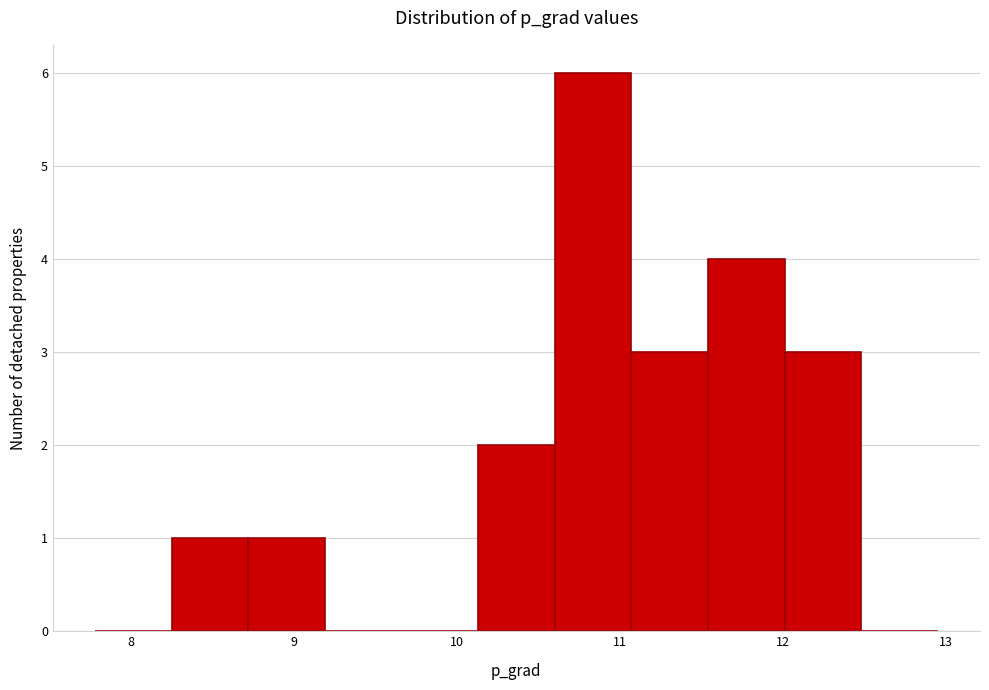

Reading left to right, list every bar in this chart as the range it spans on the x-axis followed by its height. Neither the bar edges nor the heights are printed on the chart, so give them approximately, as read against the axes.

7.8 to 8.2: 0
8.2 to 8.7: 1
8.7 to 9.2: 1
9.2 to 9.7: 0
9.7 to 10.1: 0
10.1 to 10.6: 2
10.6 to 11.1: 6
11.1 to 11.5: 3
11.5 to 12.0: 4
12.0 to 12.5: 3
12.5 to 13.0: 0